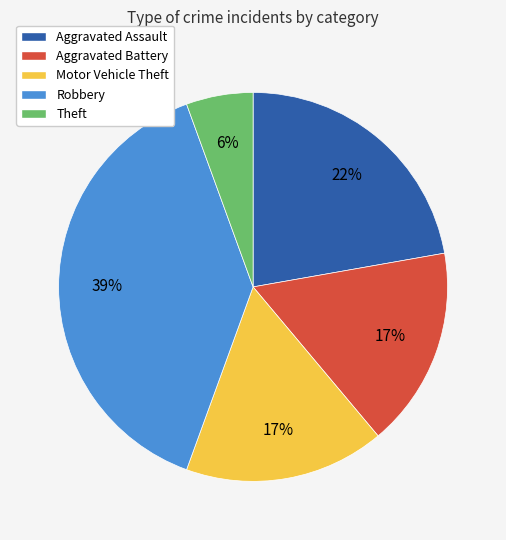

What is the largest slice in the pie chart?

Robbery